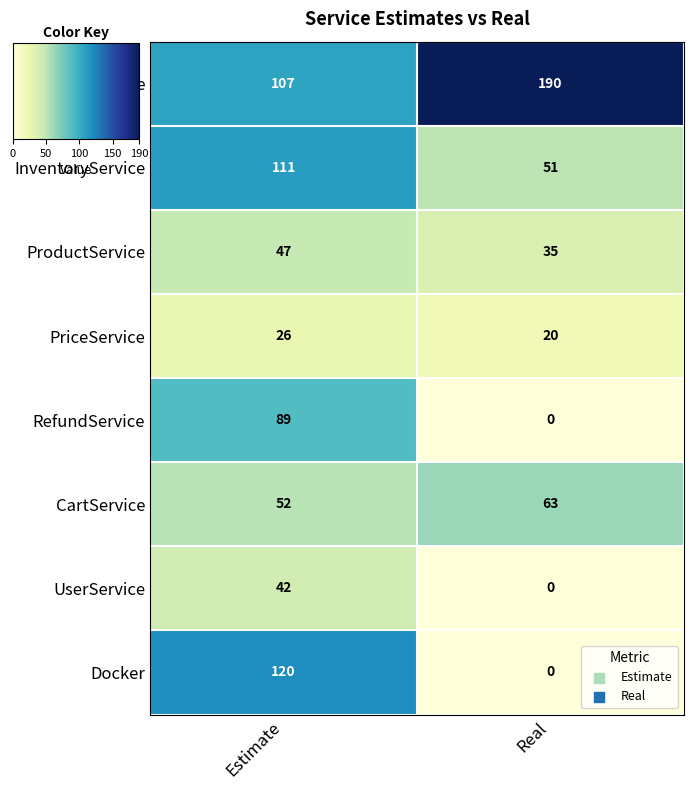

Read the PriceService value at Real.

20